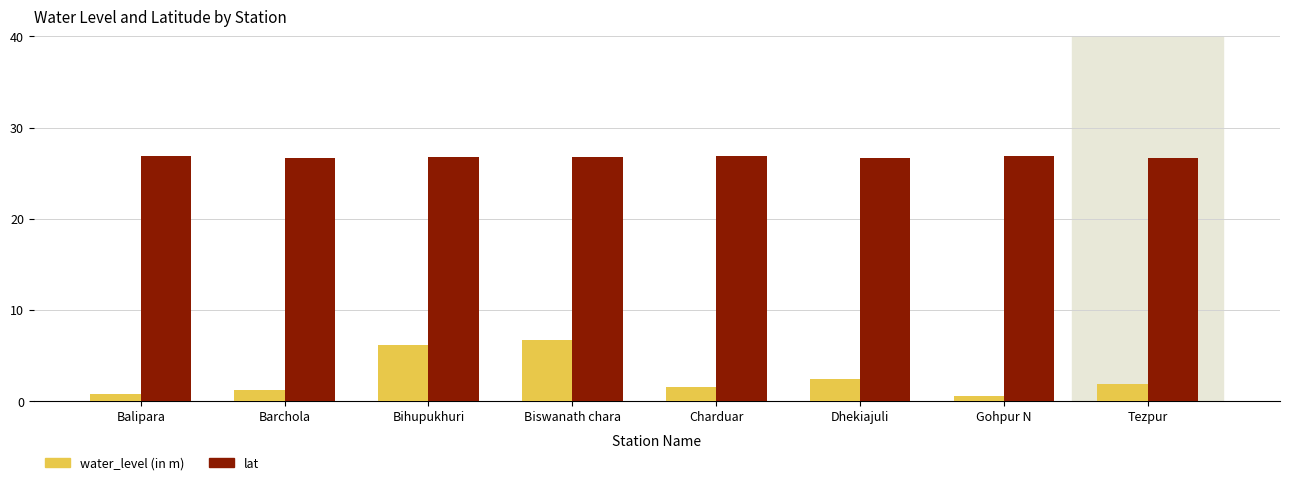

What is the spread (max minus min) of values at Barchola?

25.4